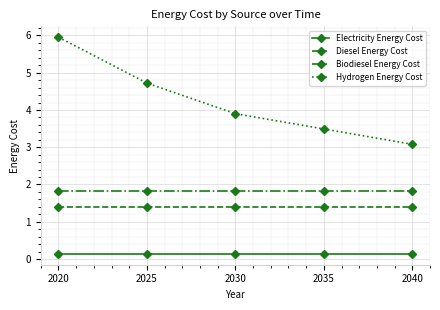

Which series has the largest total across all categories?

Hydrogen Energy Cost